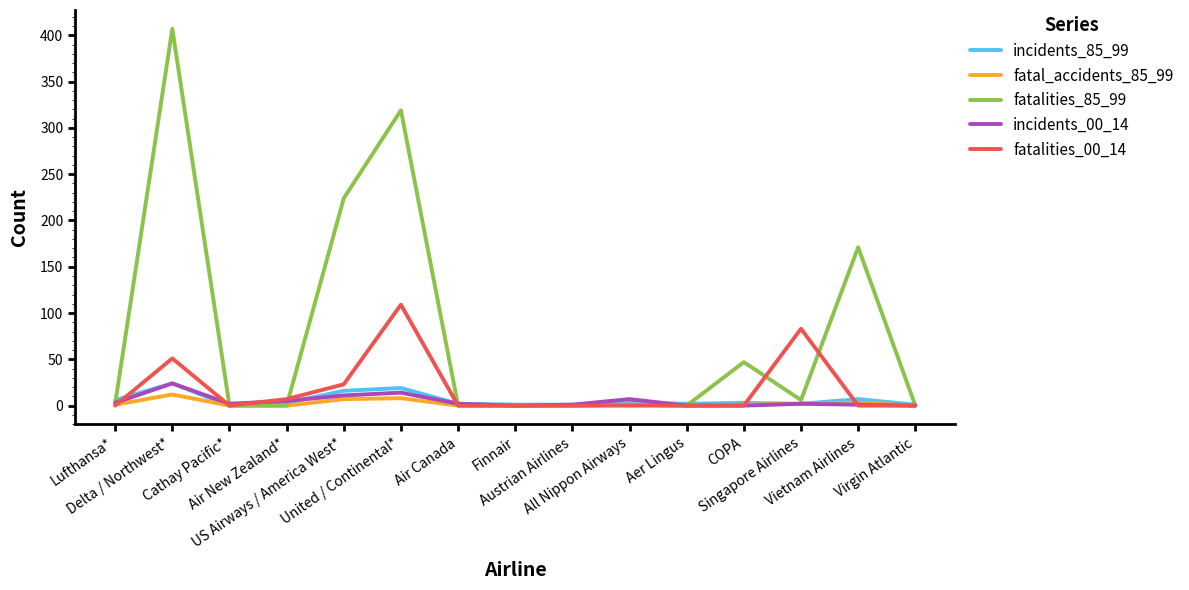

Does the chart have visible grid lines?

No